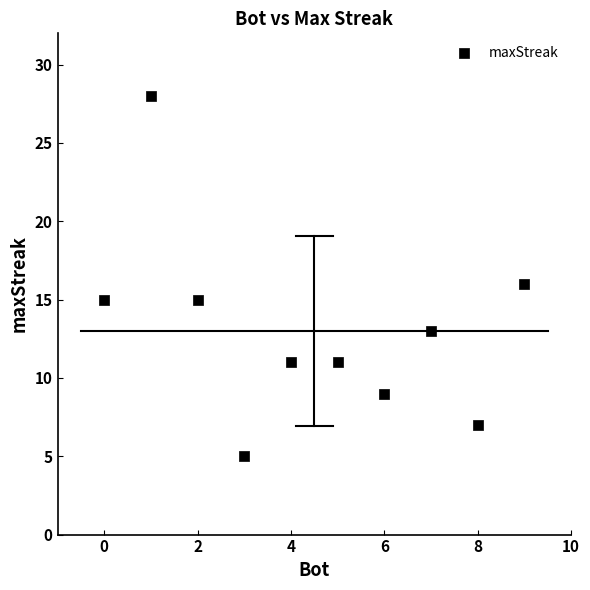

What is the average X value?

4